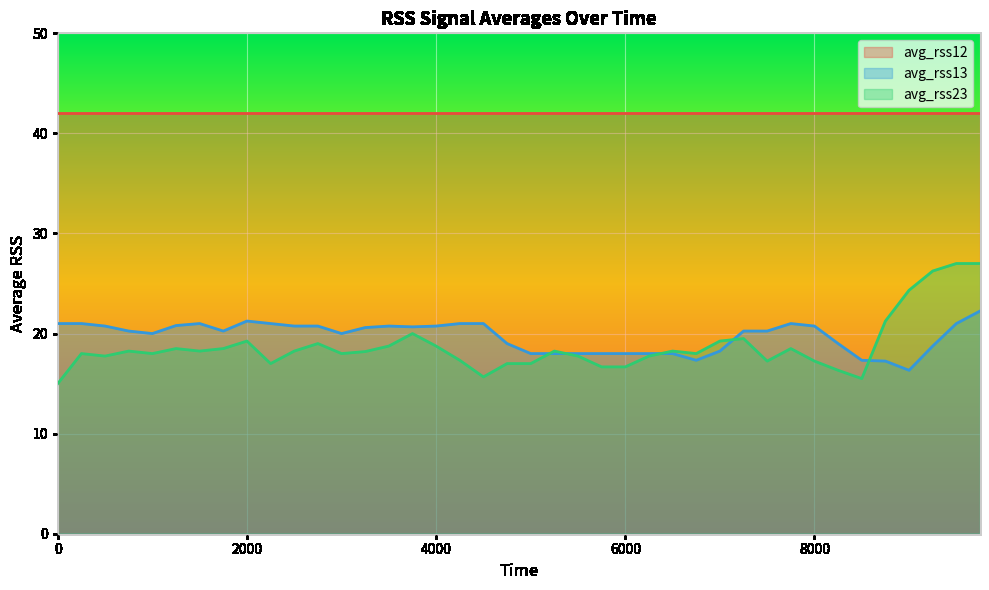

How many interior local peaks does the avg_rss13 series have?

4